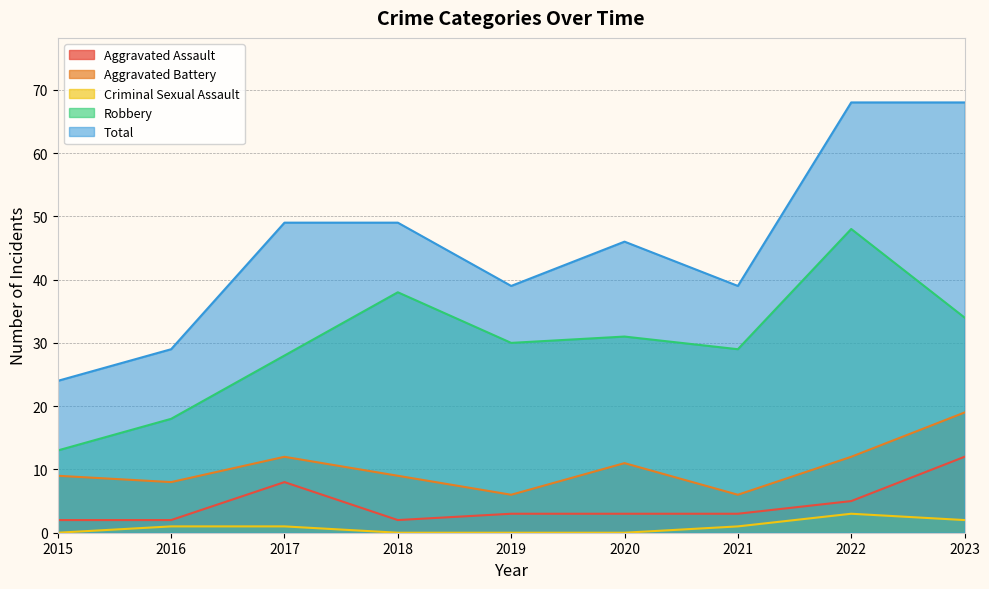

At which label is Criminal Sexual Assault closest to 1?

2016